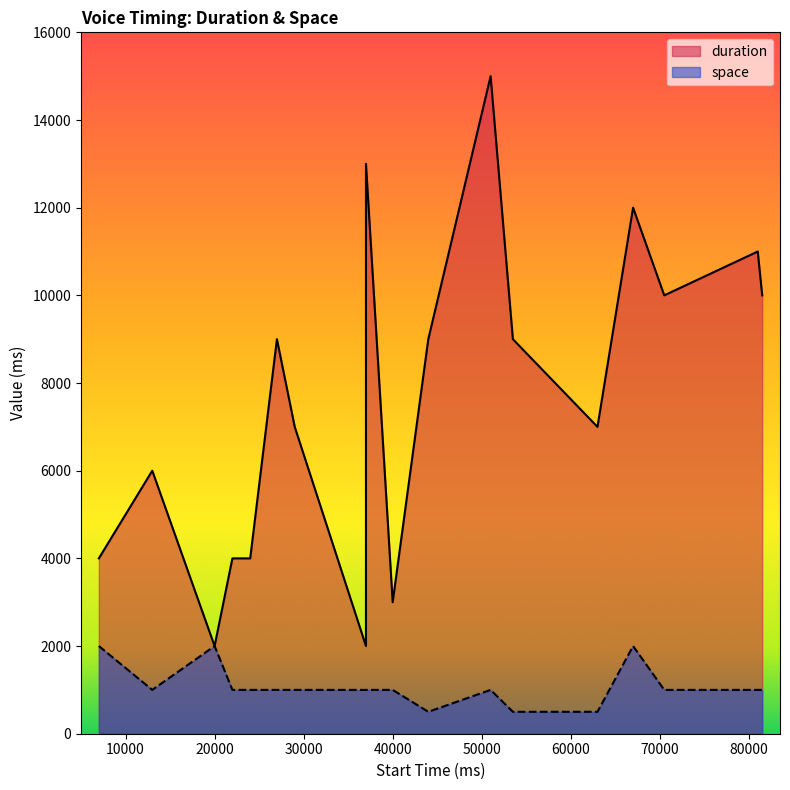

True or false: duration and space cross at least once.

False